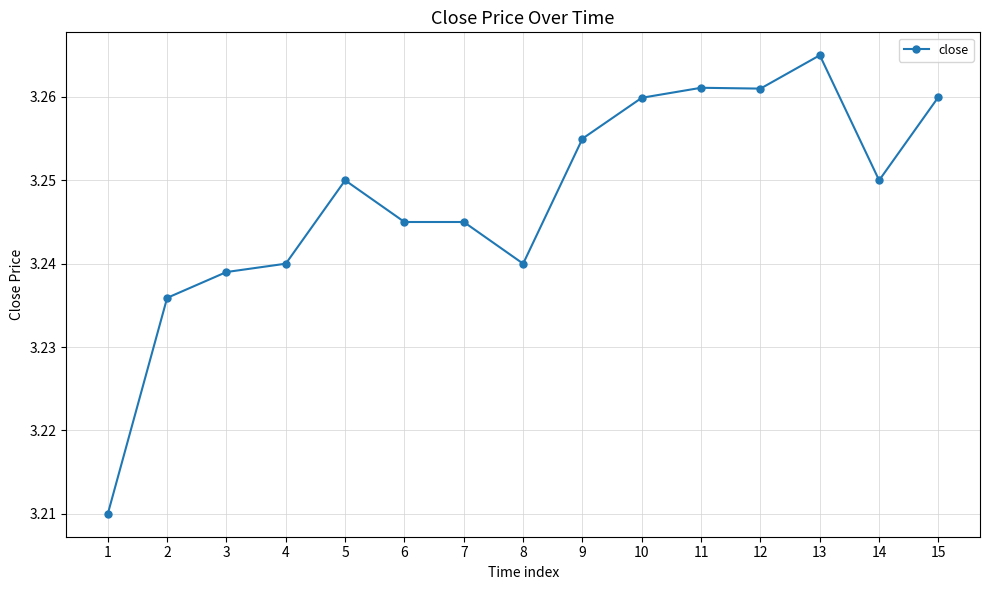

Is it true that the value at 3 is 1.1?

False